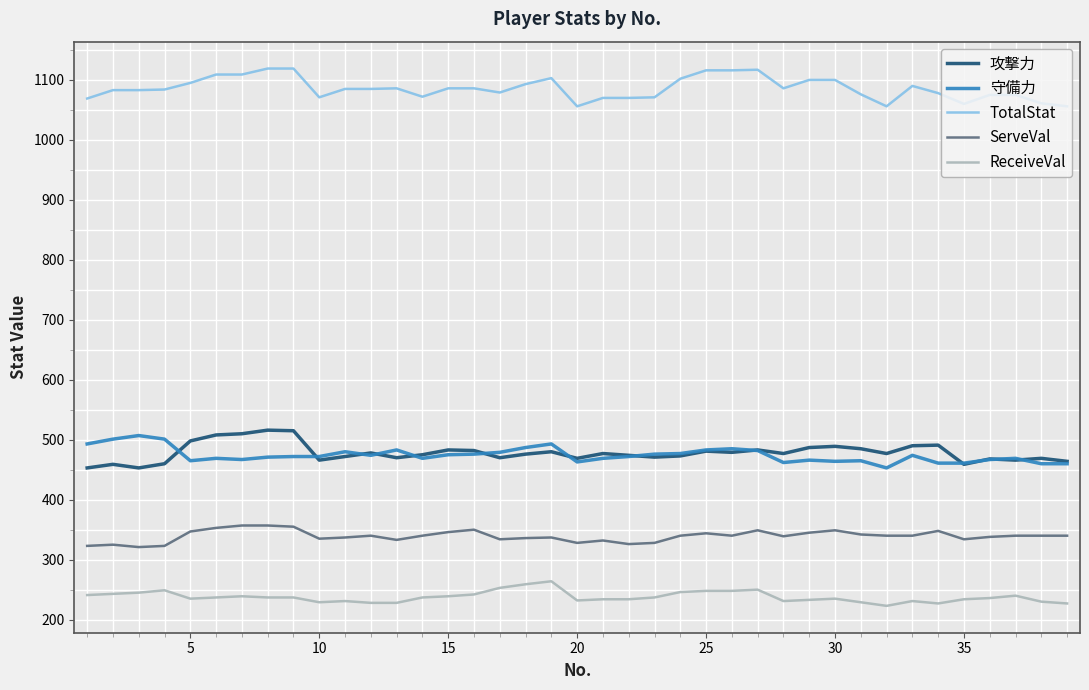

True or false: ServeVal and 守備力 intersect in this chart.

False